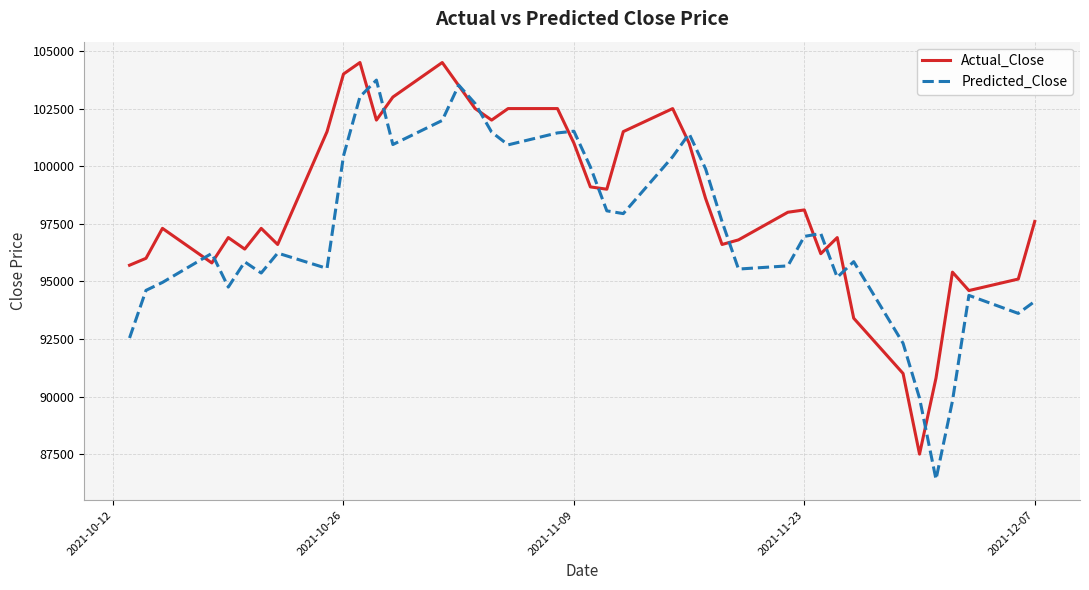

Rank the series by their average value, from highest to lowest.

Actual_Close, Predicted_Close